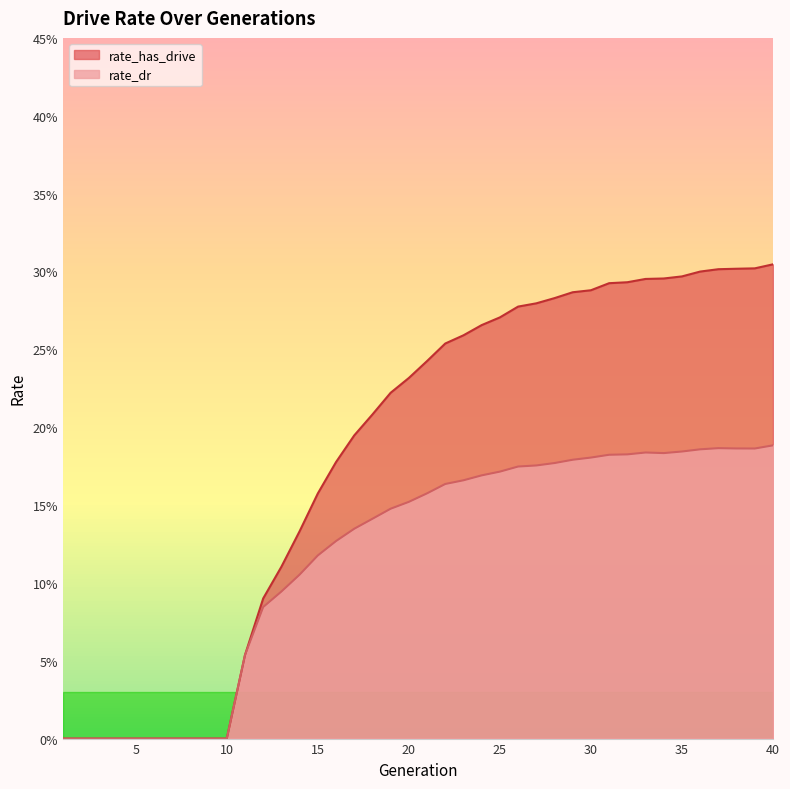

Count the number of data series in this chart.

2